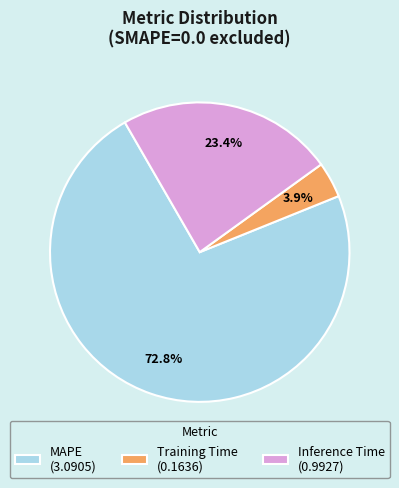

Which category has the smallest portion of the pie?

Training Time